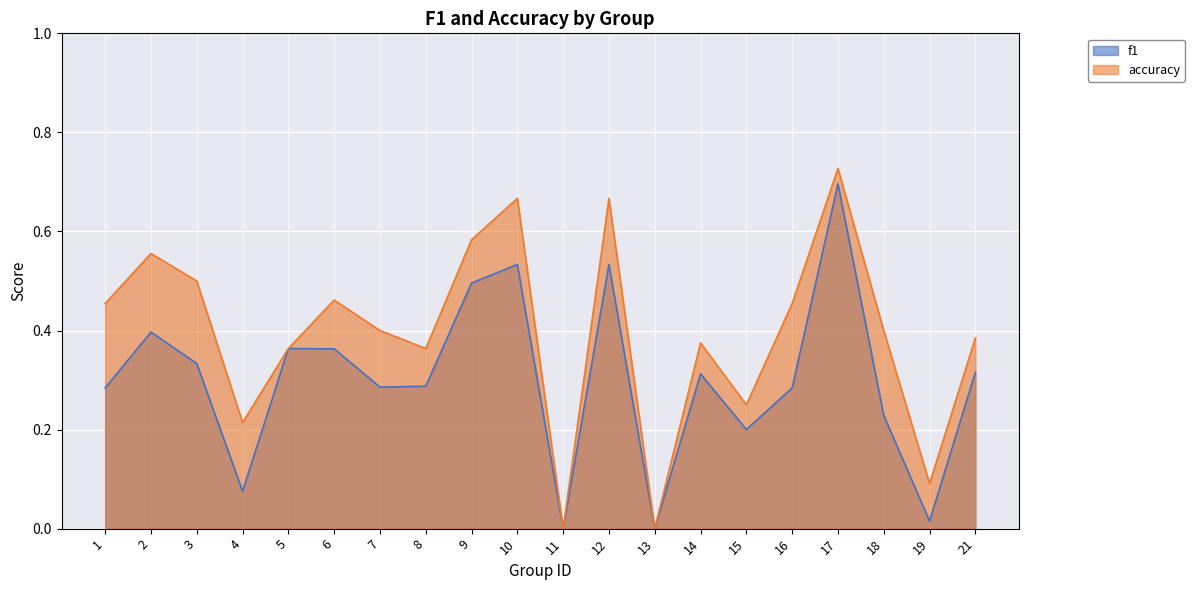

The f1 series shows 0.3 at 16. True or false?

True